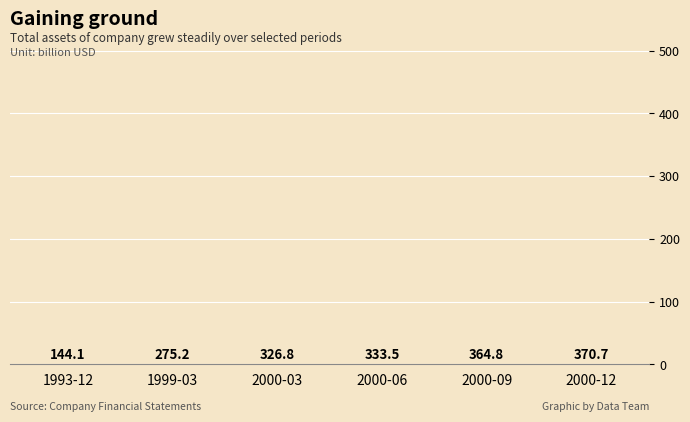

True or false: the data shows 0.1 at 2000-12.

False